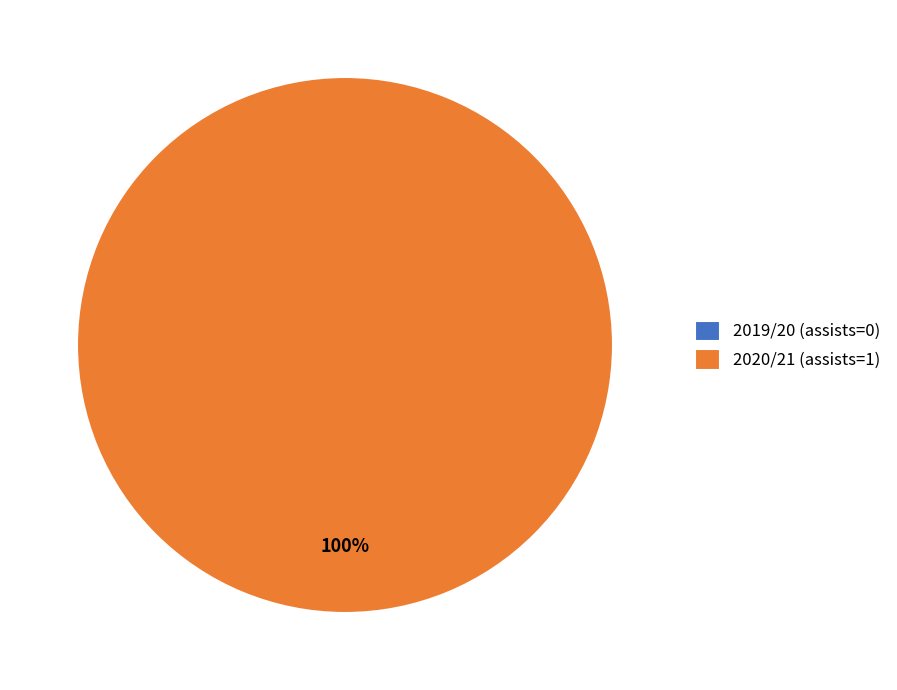

What is the majority slice?

2020/21 (assists=1)